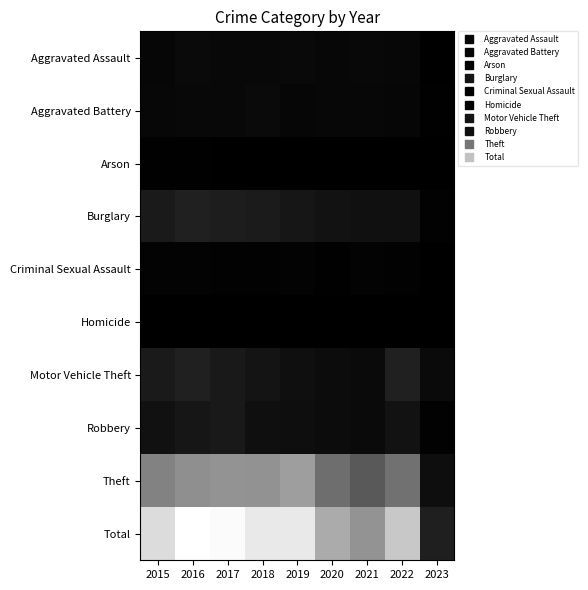

Rank the series by their maximum value, from highest to lowest.

Total, Theft, Burglary, Motor Vehicle Theft, Robbery, Aggravated Assault, Aggravated Battery, Criminal Sexual Assault, Arson, Homicide